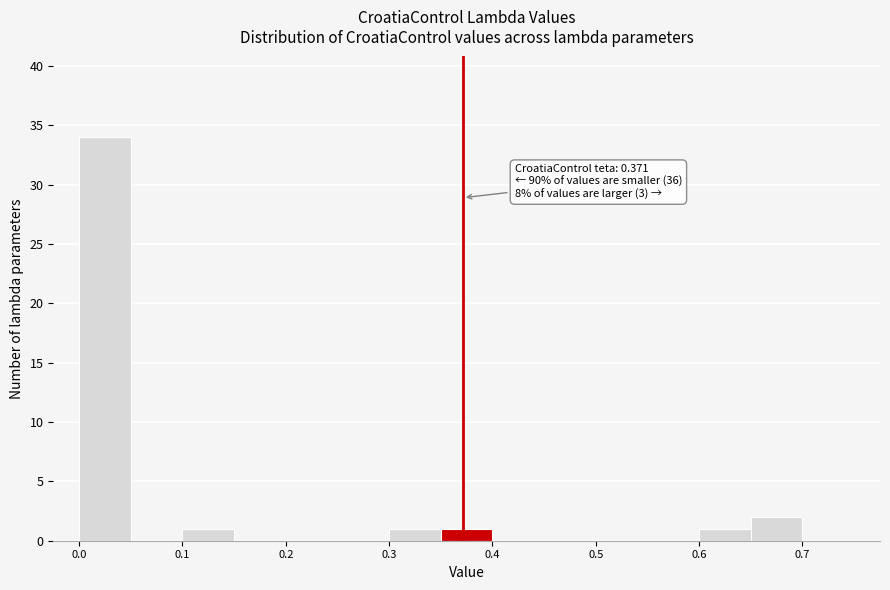

Which range on the x-axis has the tallest bar?

0.00 to 0.05